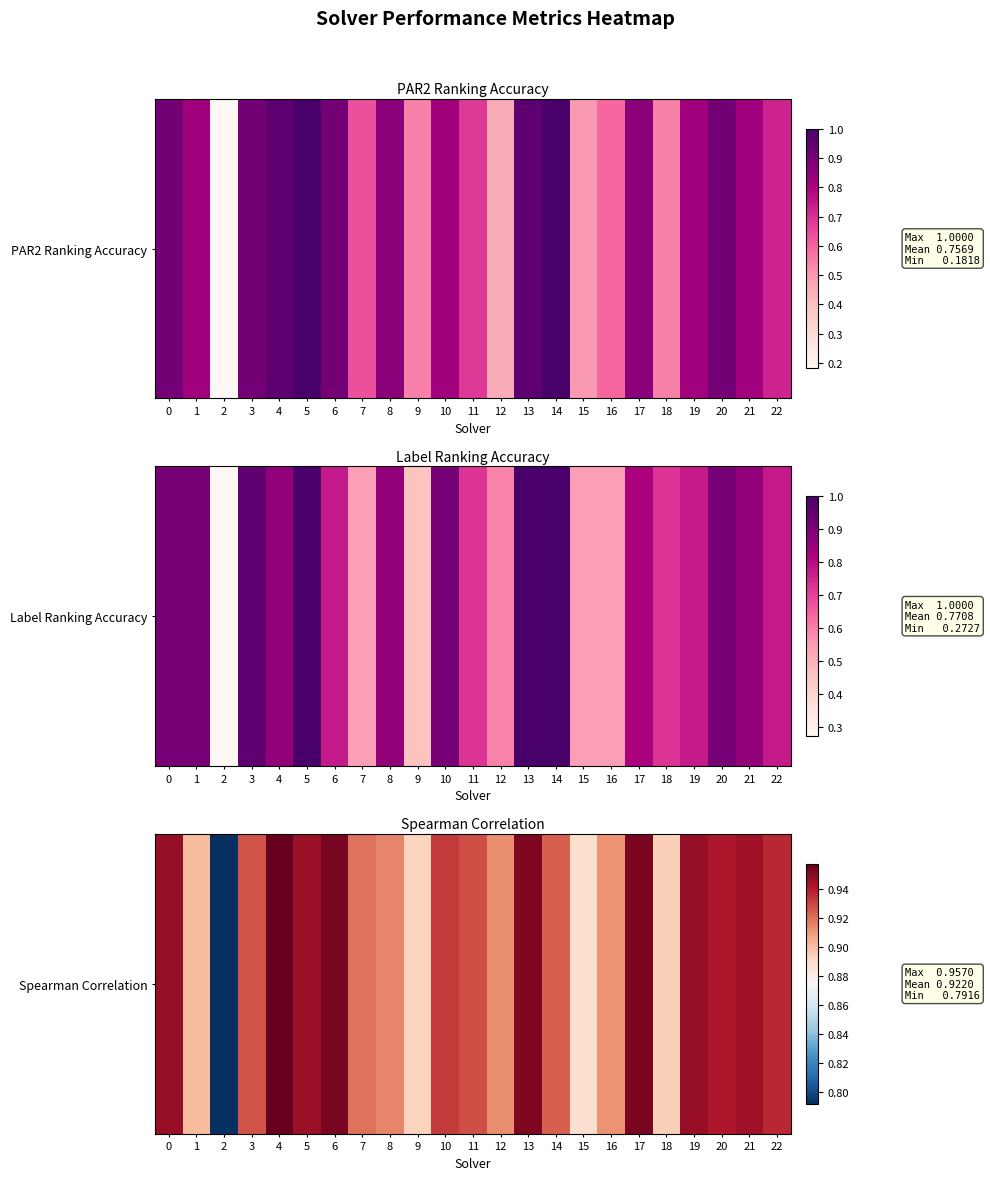

Which has a higher value, 20 or 19?

19